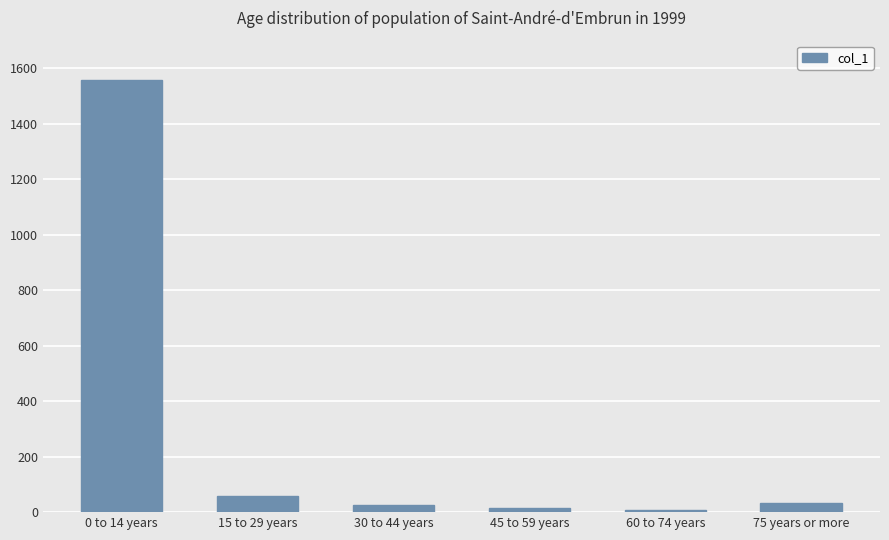

At which label does the data first exceed 32?

0 to 14 years